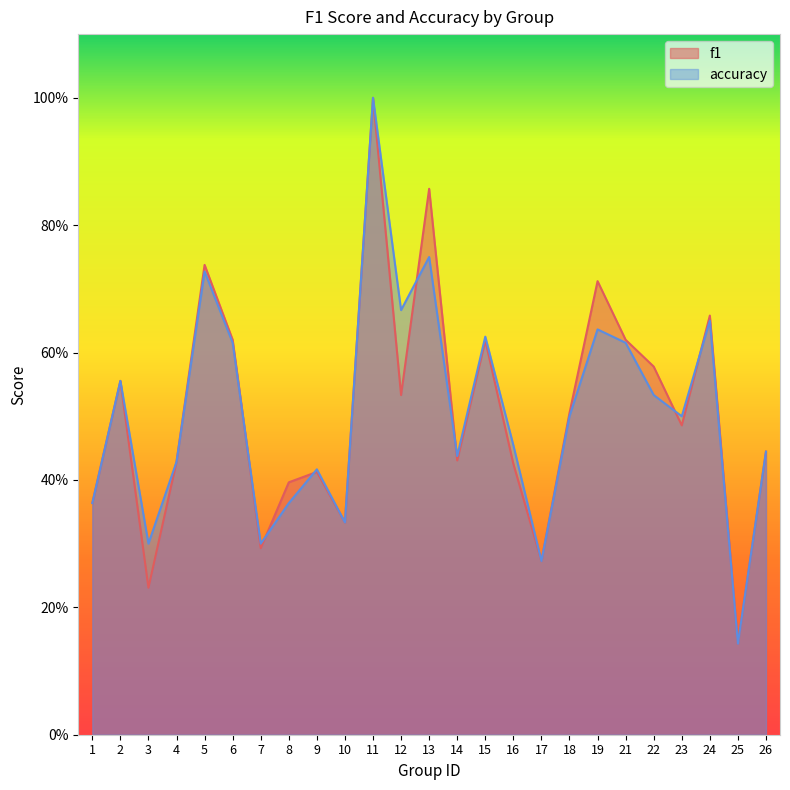

What is the total value across all series at 3?

0.5